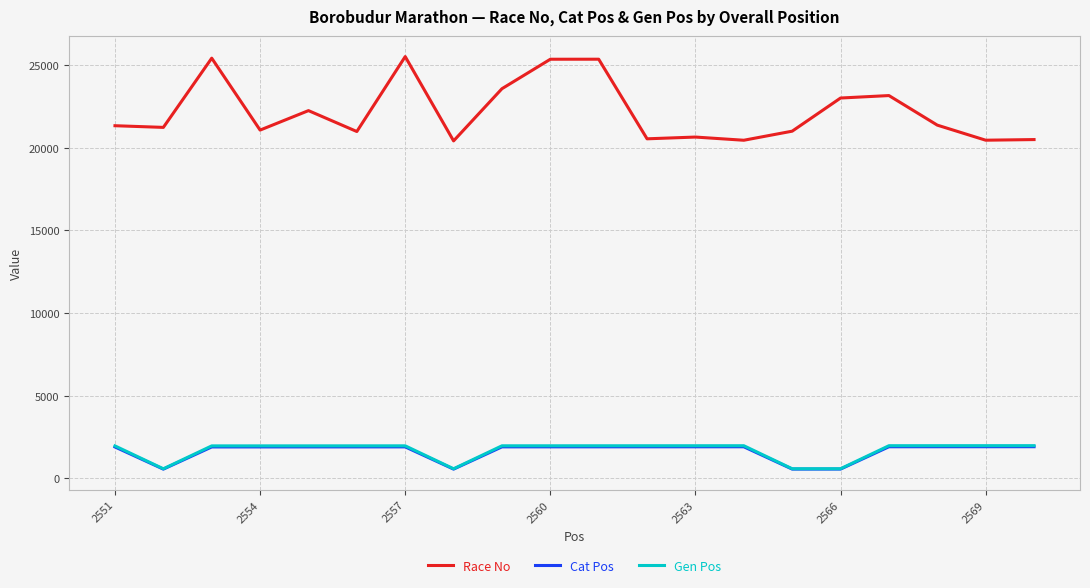

True or false: Cat Pos and Race No cross at least once.

False